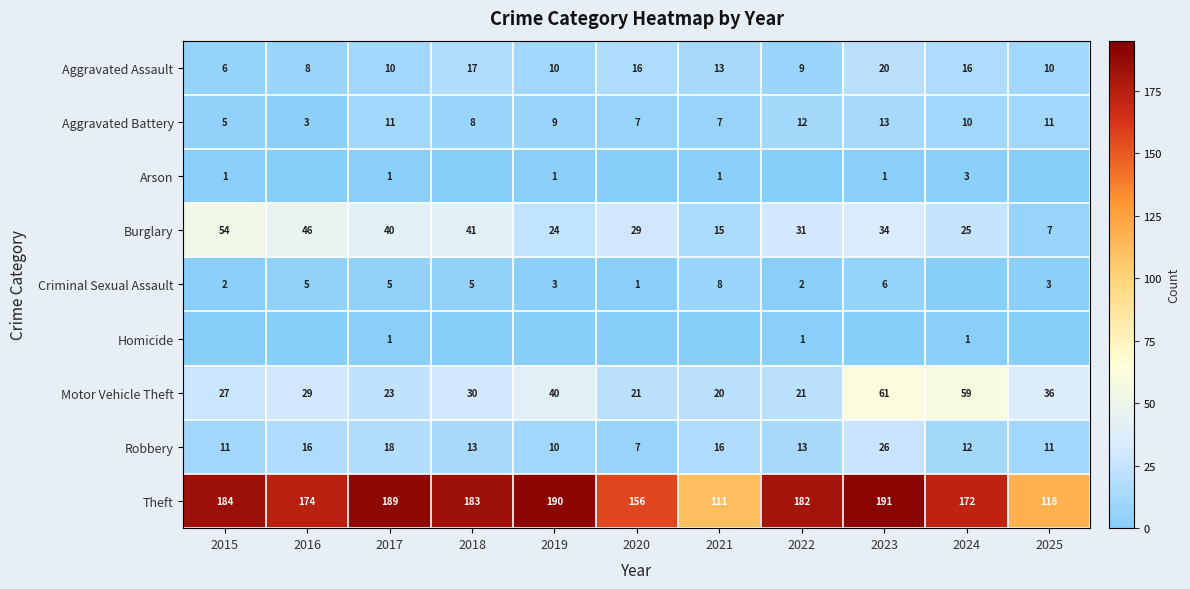

What is the total value across all series at 2017?

298